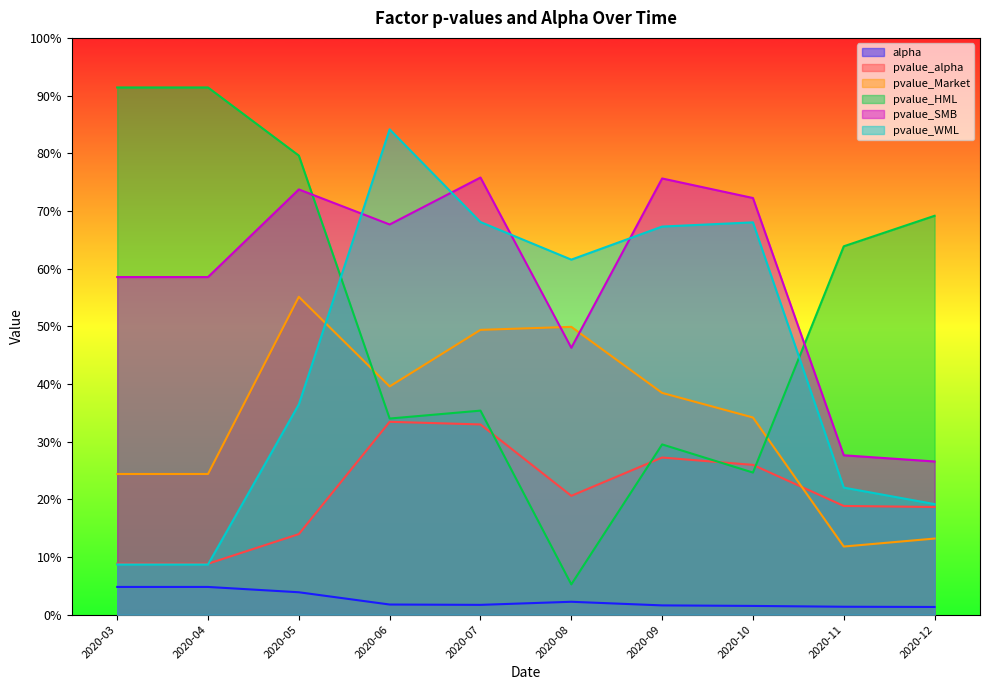

Does the chart display data point markers on the line(s)?

No